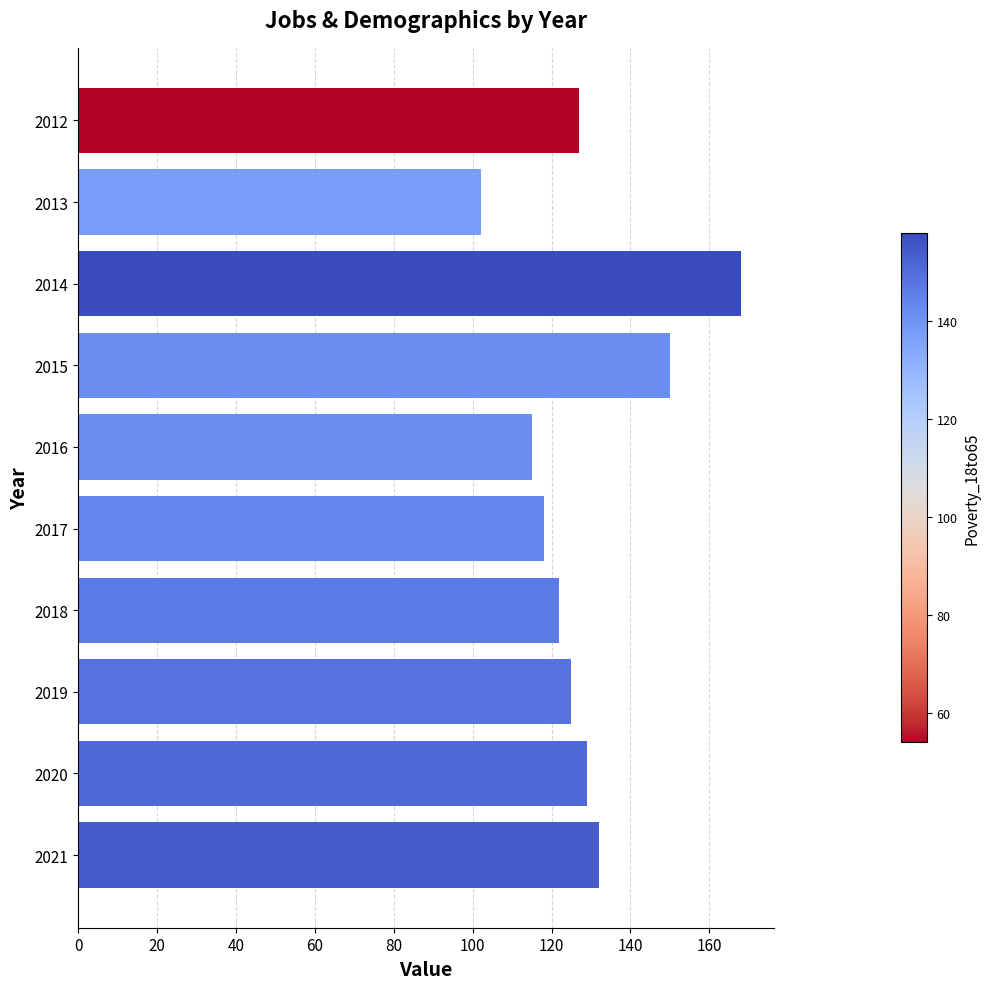

The value at 2019 is 125. True or false?

True